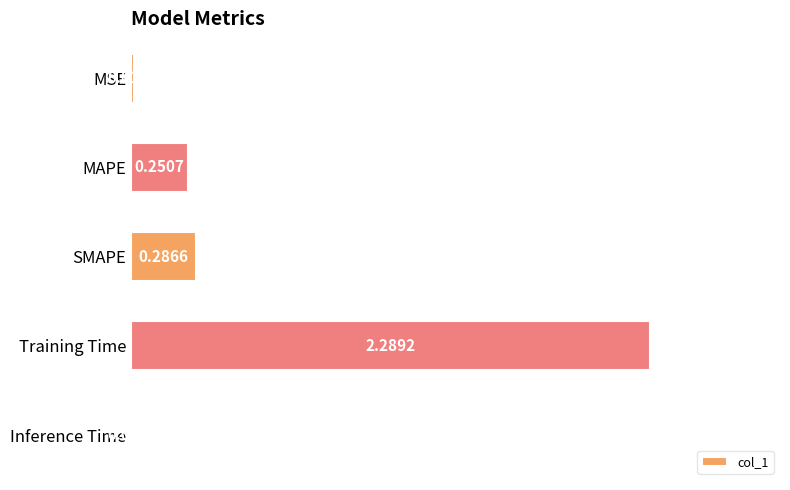

Where is the data nearest to the value 1?

SMAPE